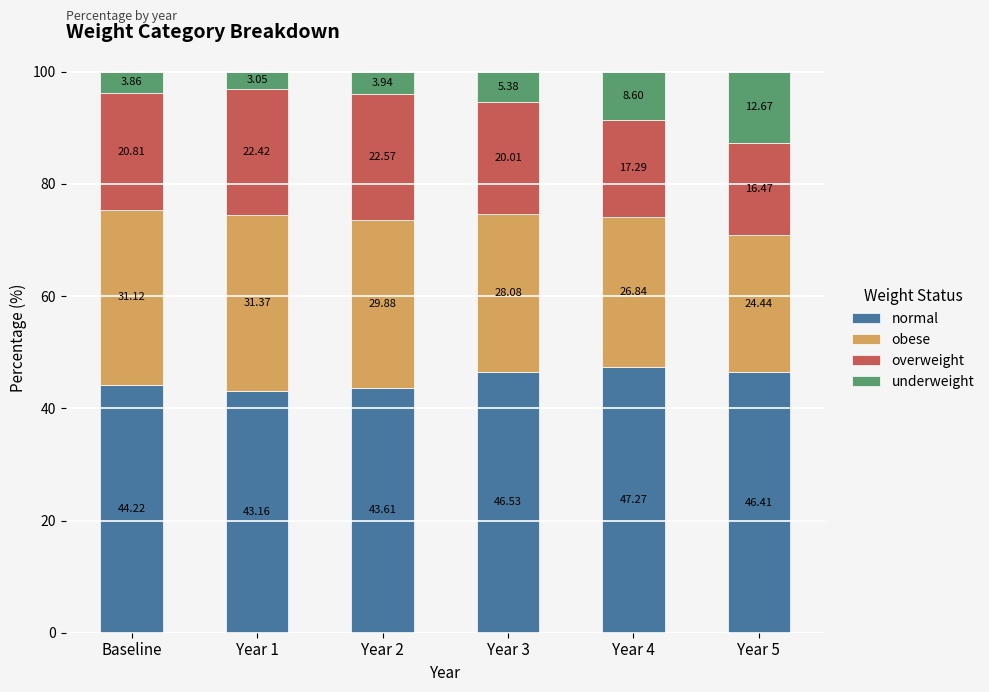

How many categories are shown in the chart?

6